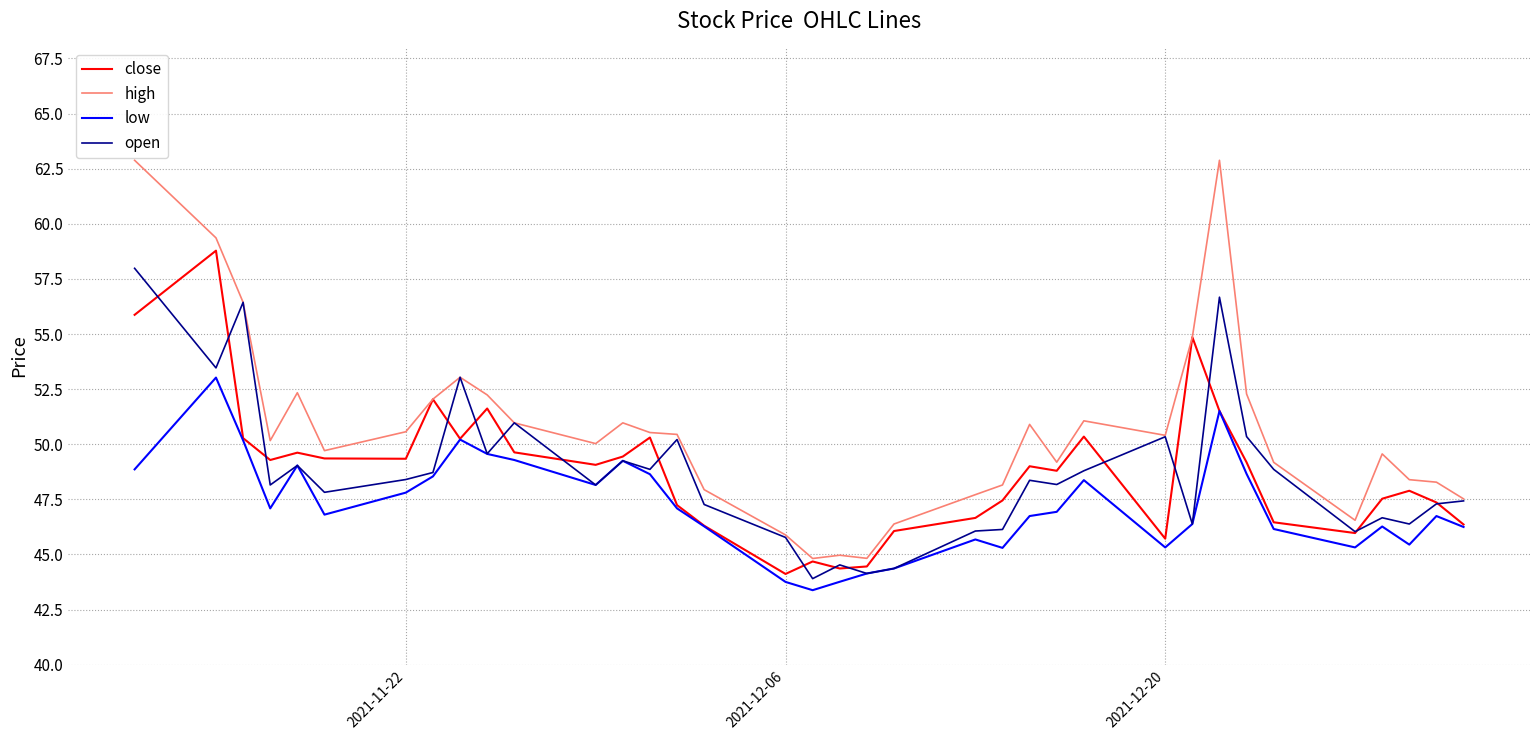

True or false: low and high cross at least once.

False